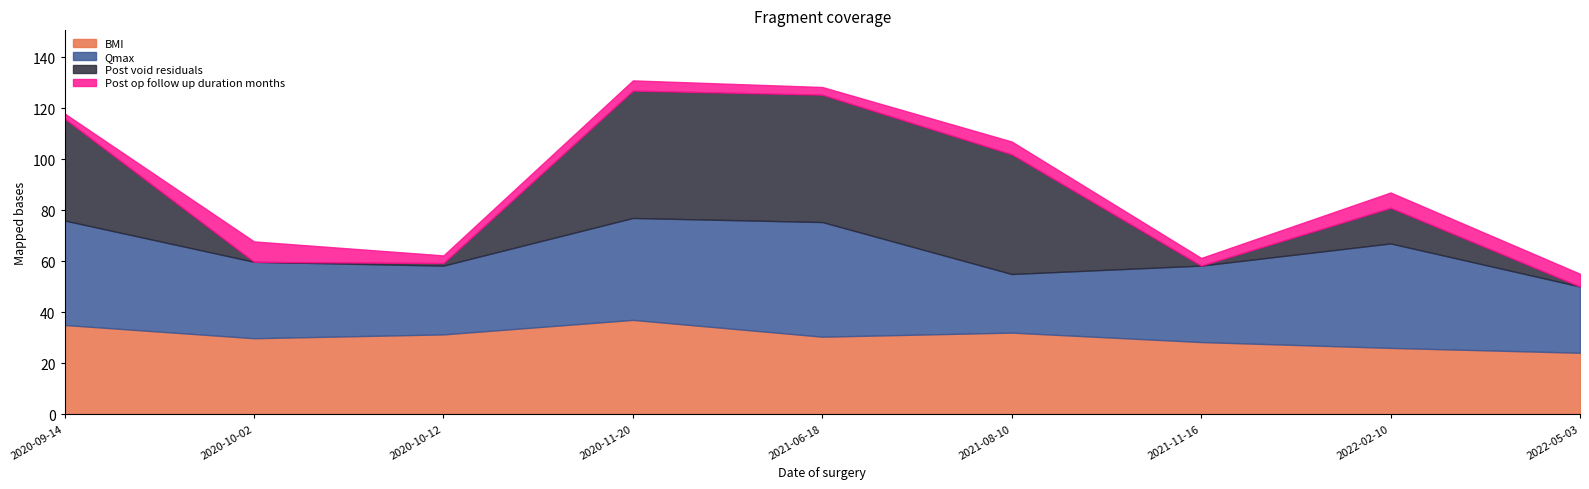

Count the number of categories in the chart.

9